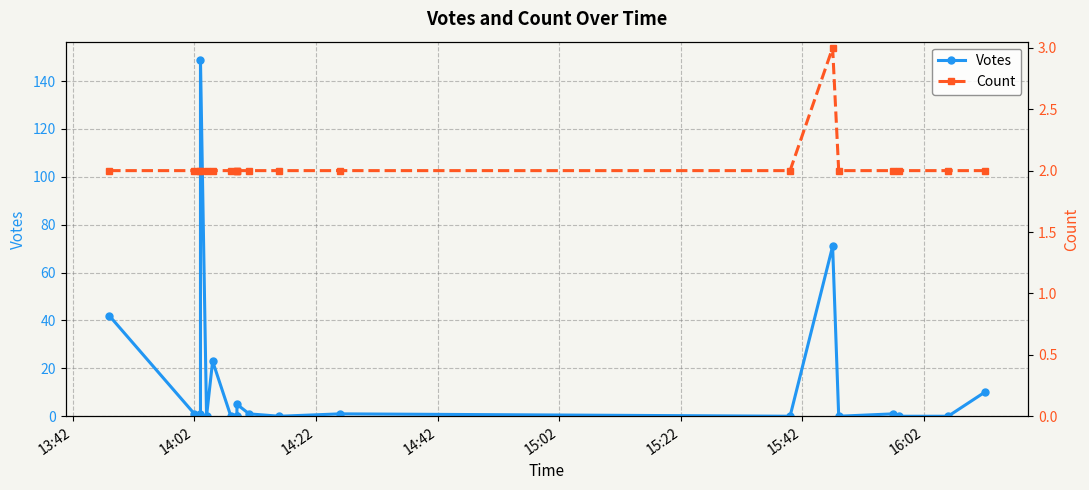

Rank the series by their maximum value, from lowest to highest.

Count, Votes